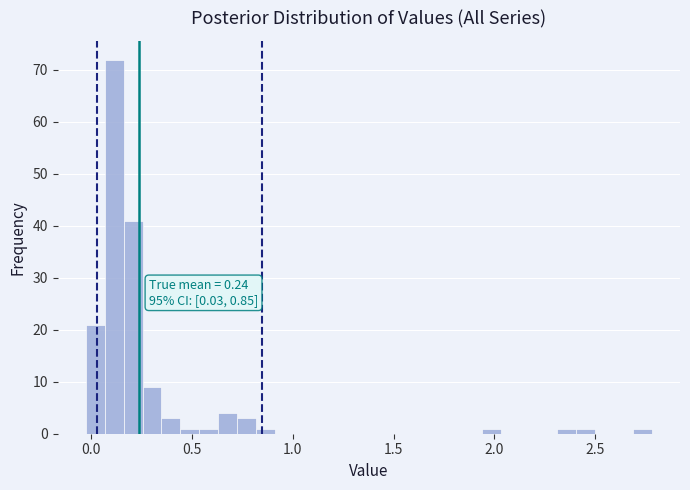

Read against the x-axis, roughly where is the centre of the tallest bar?

0.10